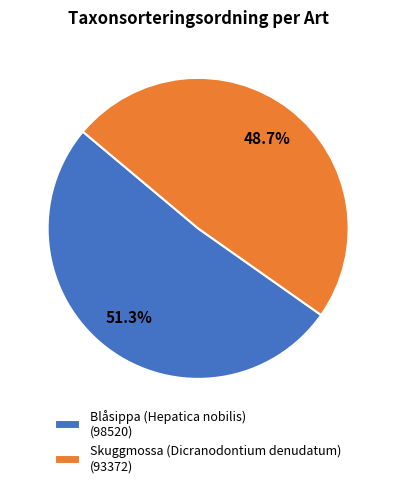

To the nearest percent, what portion does Blåsippa (Hepatica nobilis) represent?

51%